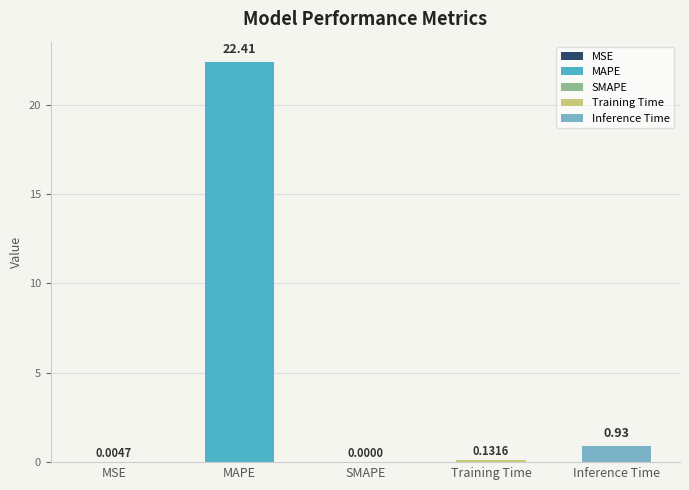

What is the change in value from MSE to Training Time?

+0.1